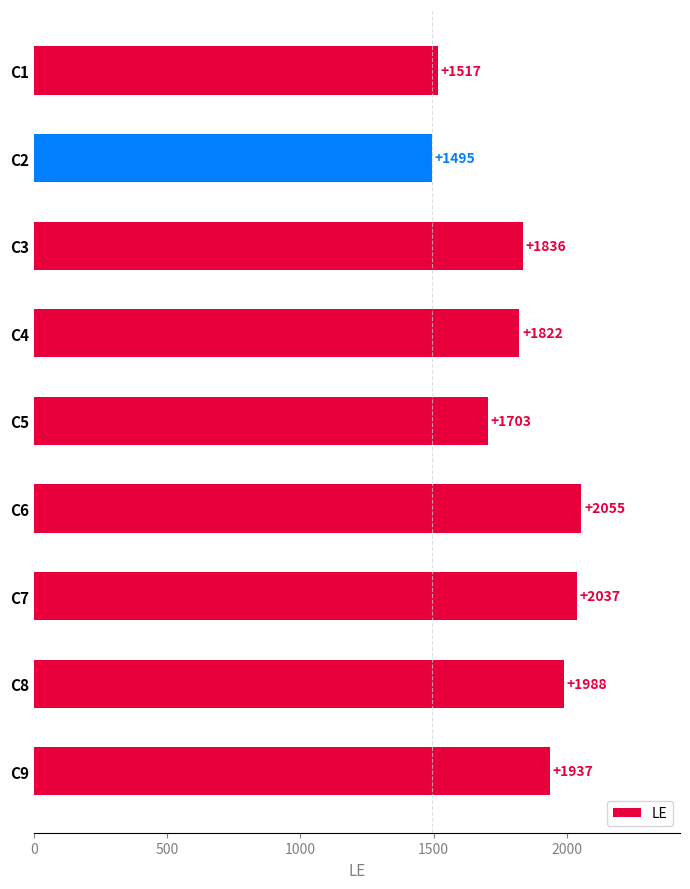

The value at C6 is 1030. True or false?

False